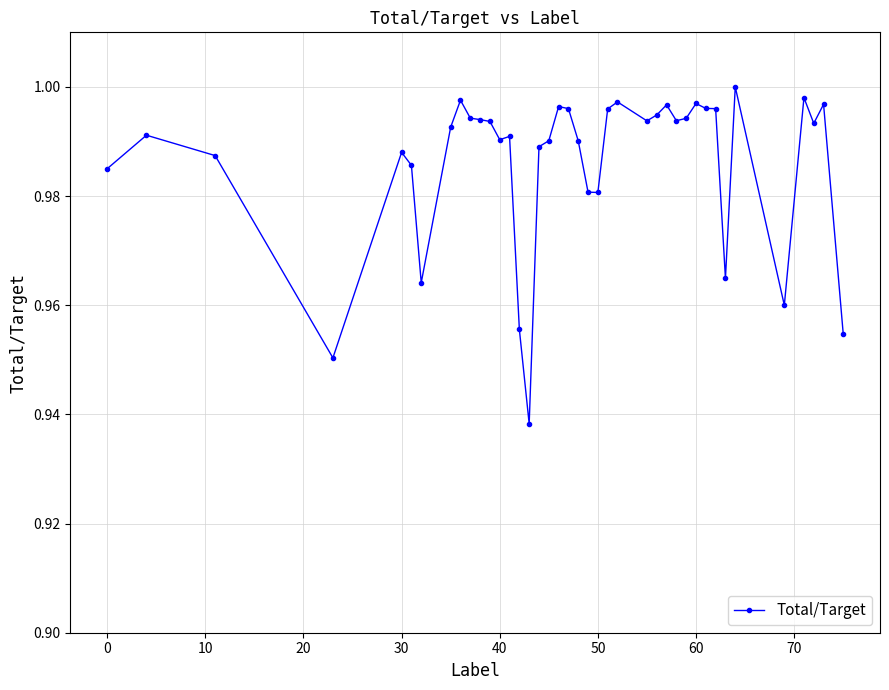

True or false: there are more than 2 points higher than both neighbors.

True